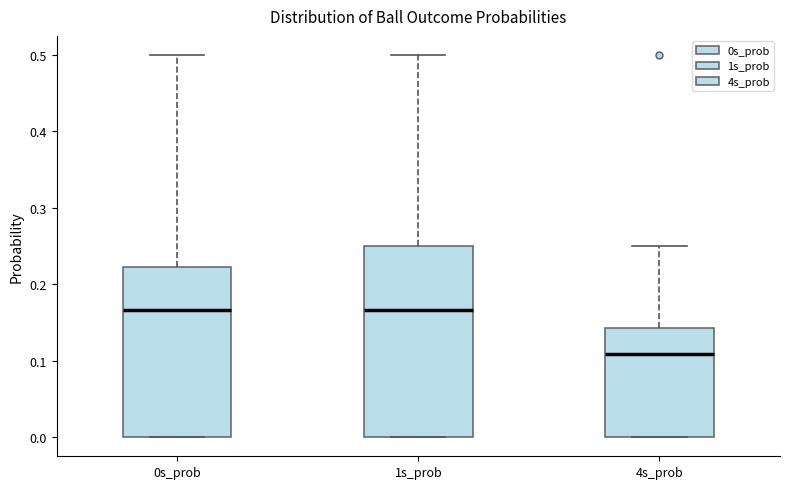

Reading left to right, read every box against the y-axis: the position of its median line, the range the box covers, and the ends of its whiskers. The values are not printed on the chart, so give them approximately, as read against the axis.

0s_prob: median 0.17, box 0.00 to 0.22, whiskers 0.00 to 0.50
1s_prob: median 0.17, box 0.00 to 0.25, whiskers 0.00 to 0.50
4s_prob: median 0.11, box 0.00 to 0.14, whiskers 0.00 to 0.25